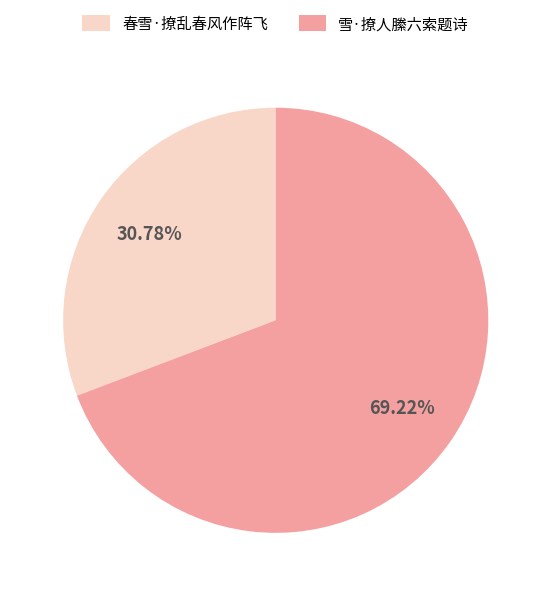

Which slice is the smallest?

春雪·撩乱春风作阵飞